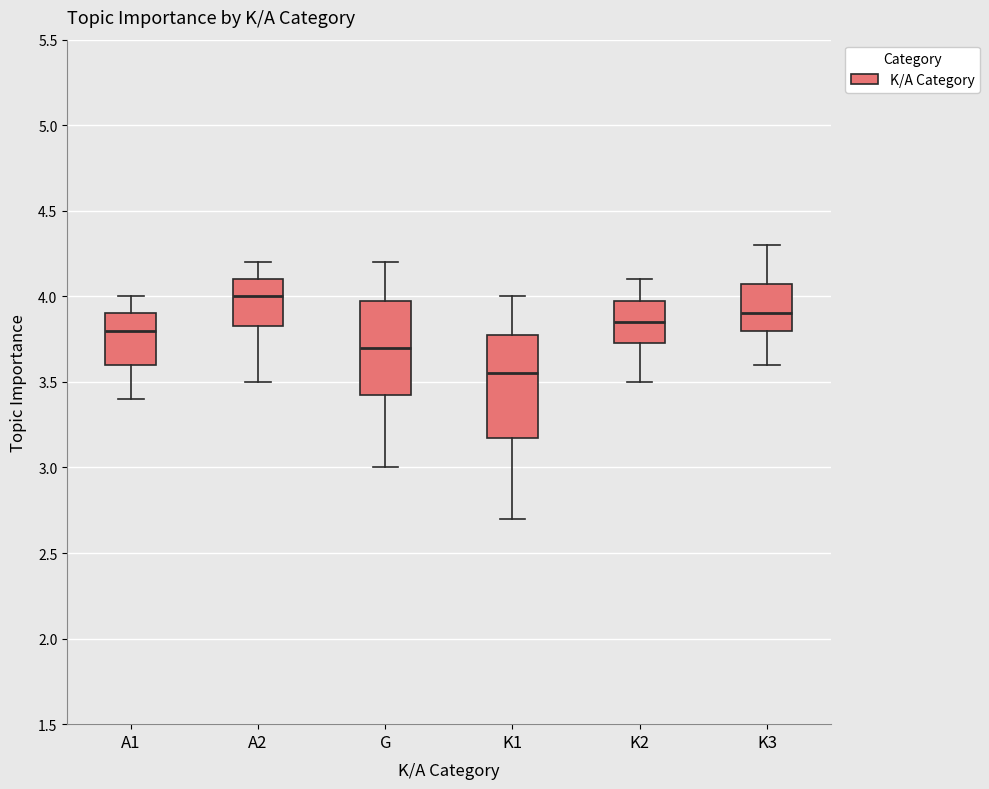

Which box has the highest median line?

A2